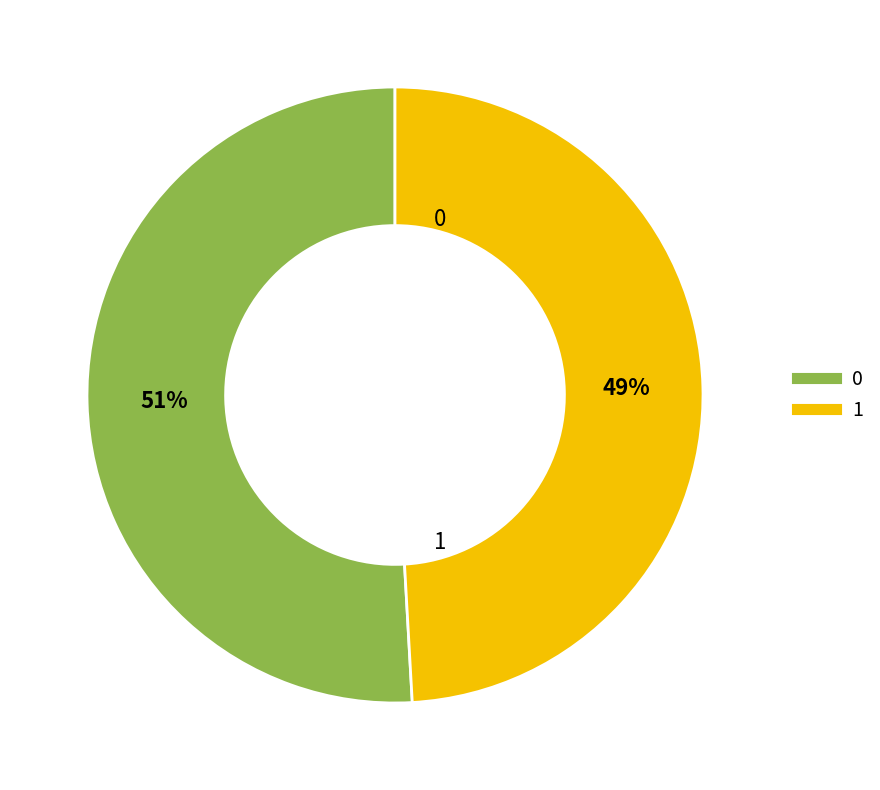

Combined, do 1 and 0 account for over 50%?

Yes